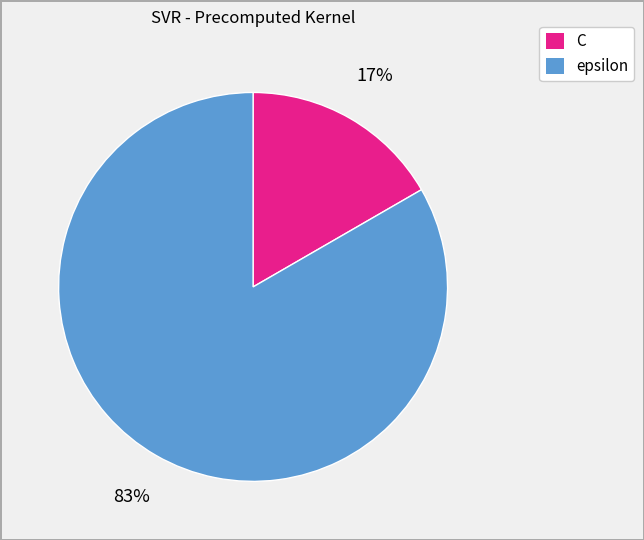

How many segments does this pie chart have?

2